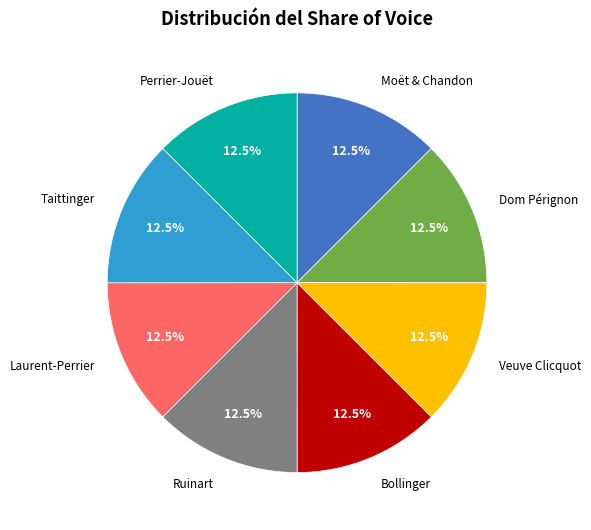

Do Dom Pérignon and Moët & Chandon together represent more than half of the pie?

No